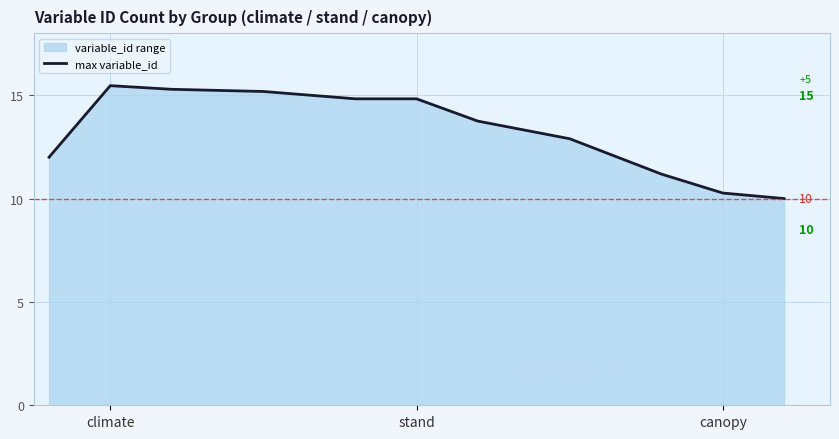

At which category does the data reach its first local peak?

climate